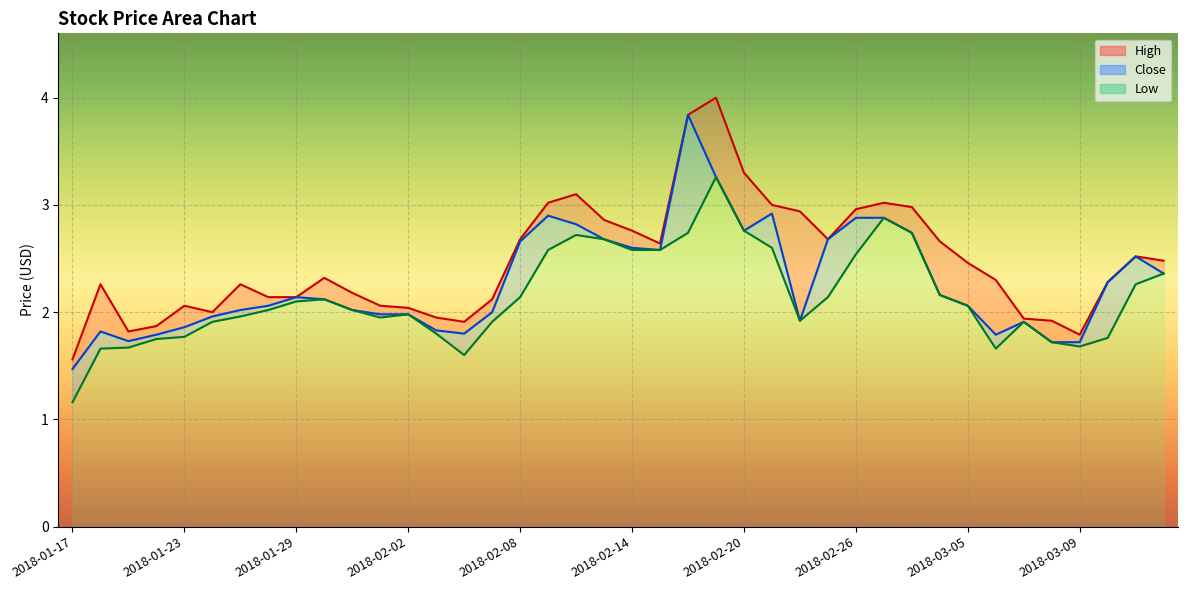

Is it true that High equals 3.8 at 2018-01-29?

False